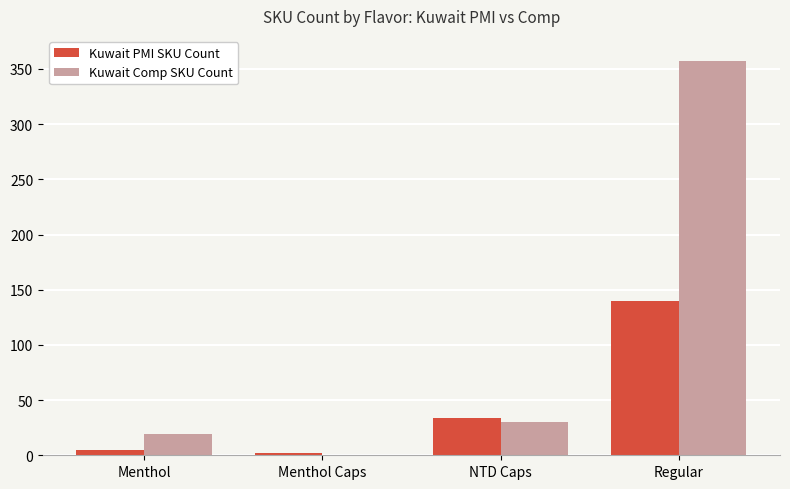

What is the sum of all Kuwait Comp SKU Count values?

406